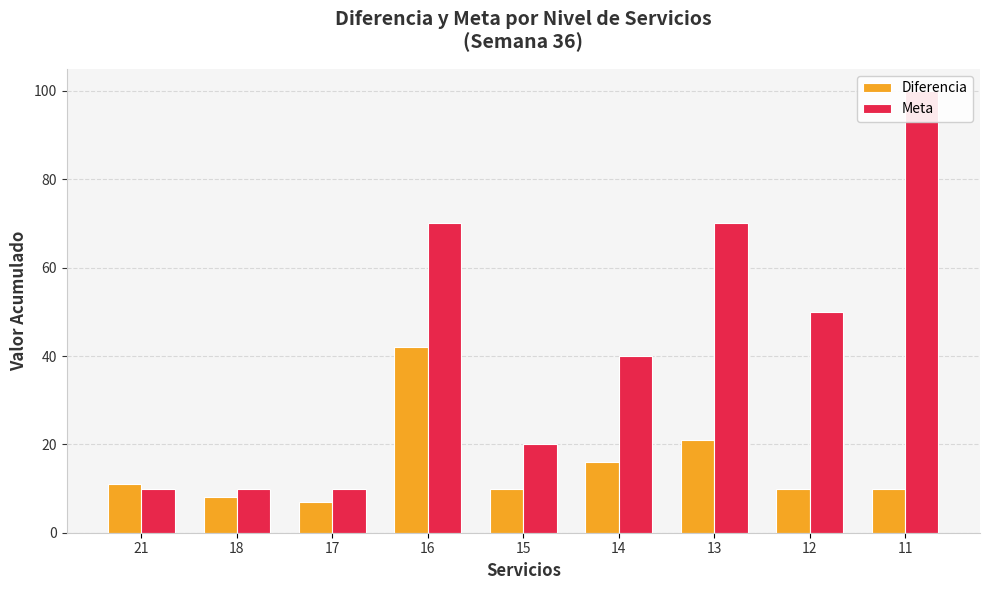

How many data points in Diferencia are less than 10?

2